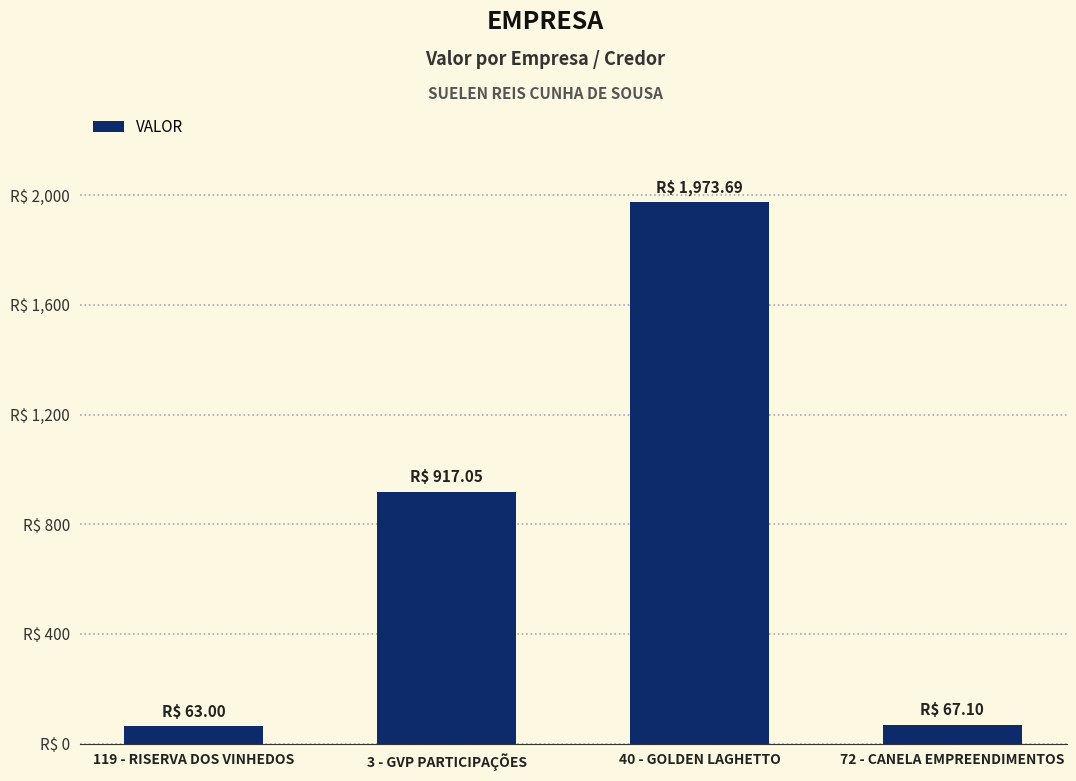

What is the label of the 4th bar from the left?

72 - CANELA EMPREENDIMENTOS